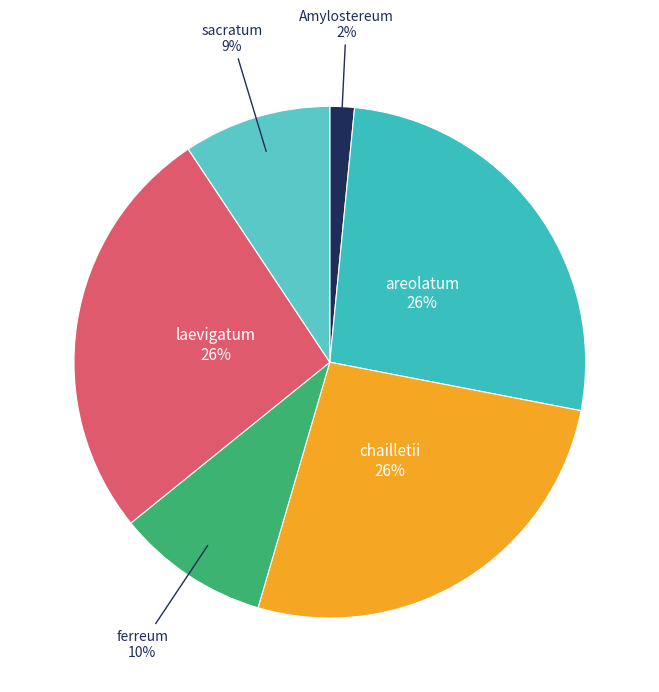

Is there a majority slice in this chart?

No